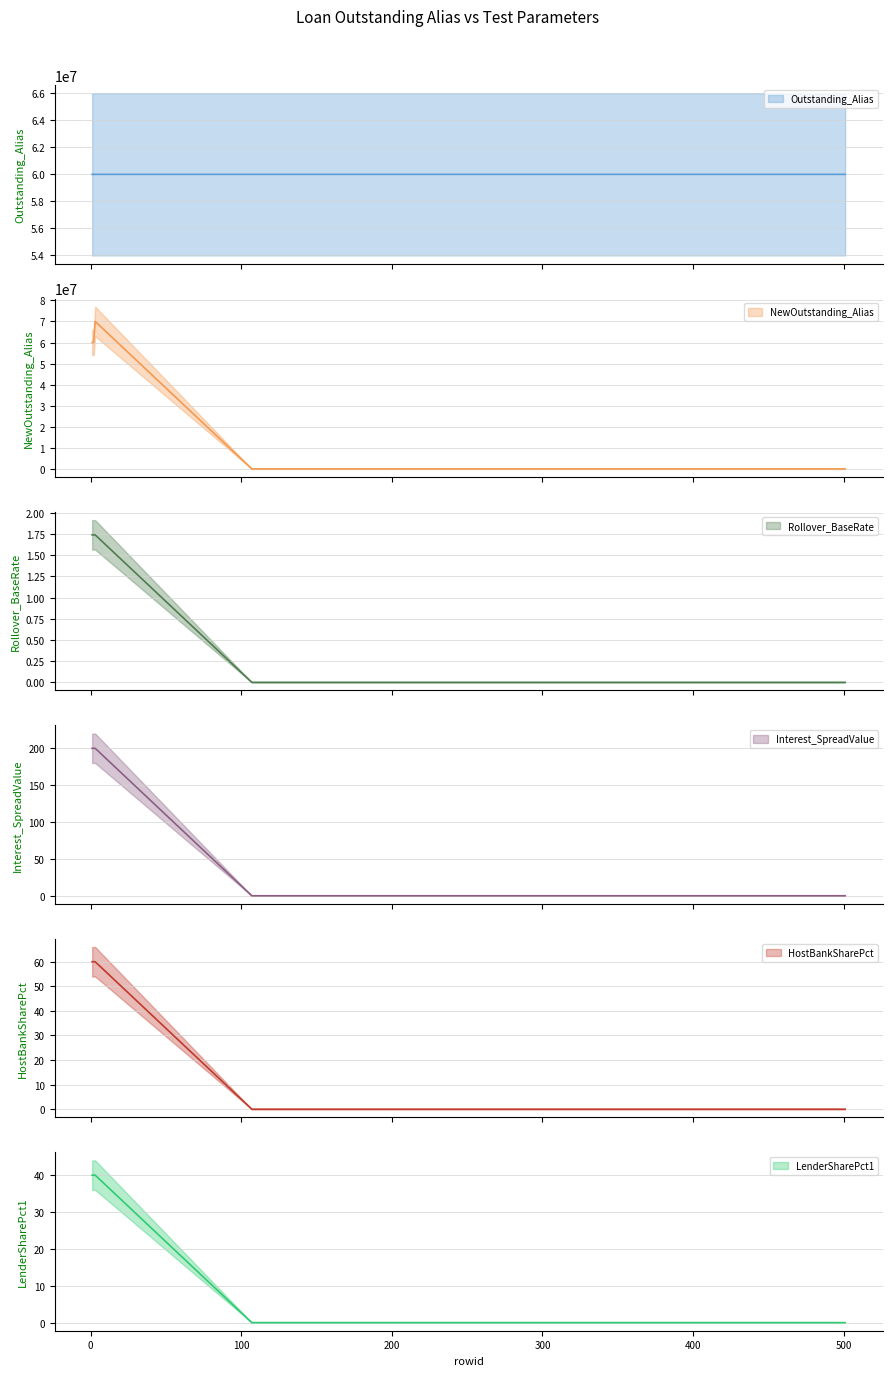

The value of Outstanding_Alias at 1 is 60000960.0. True or false?

True